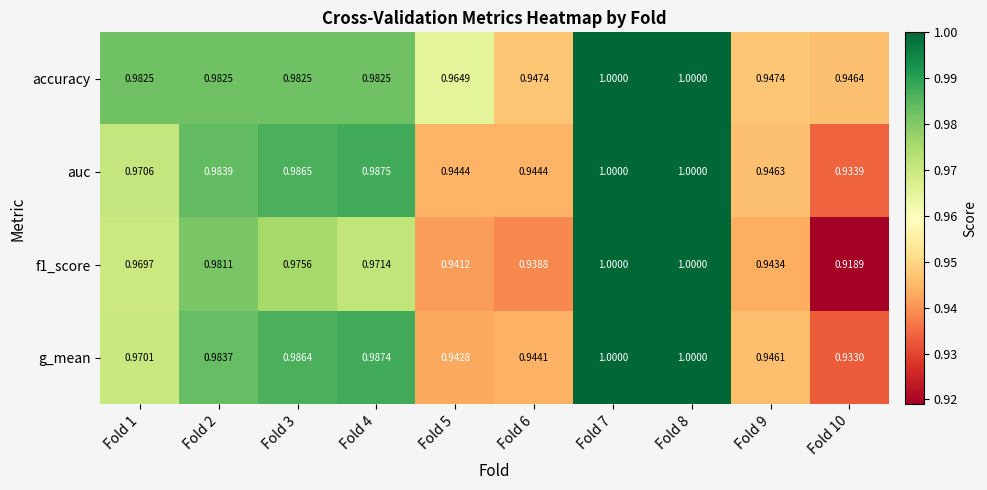

Which series has the largest total across all categories?

accuracy